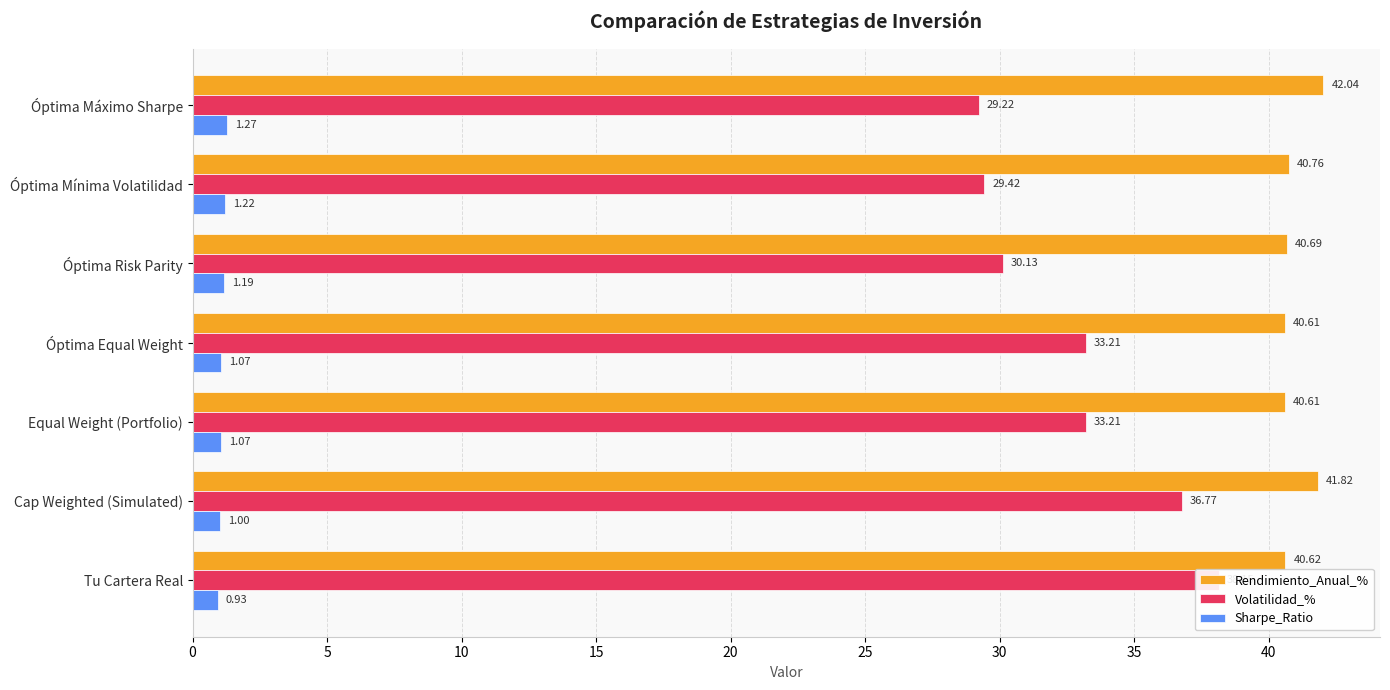

Reading left to right, list all the values displayed in this chart.

Rendimiento_Anual_%: 42.0	40.8	40.7	40.6	40.6	41.8	40.6
Volatilidad_%: 29.2	29.4	30.1	33.2	33.2	36.8	38.1
Sharpe_Ratio: 1.3	1.2	1.2	1.1	1.1	1.0	0.9